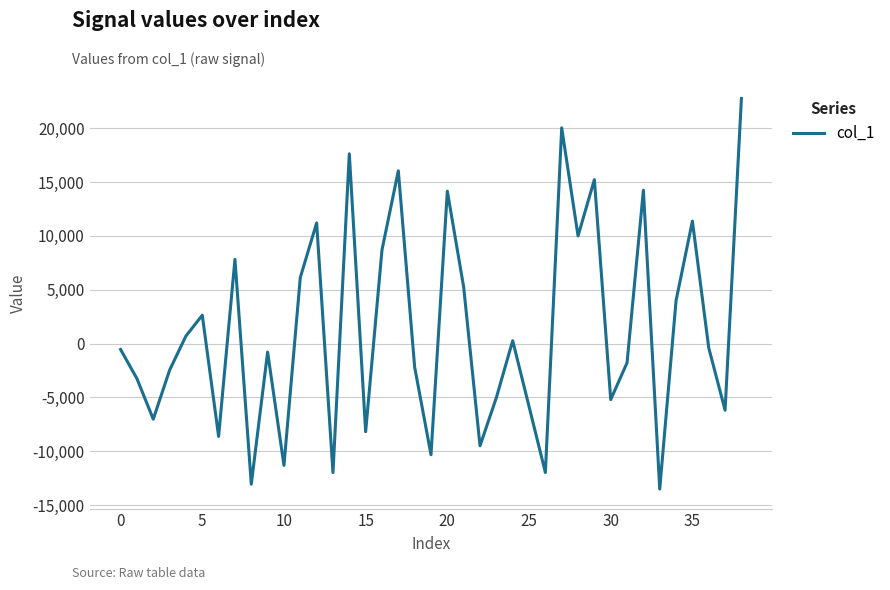

What is the maximum value shown in the chart?

22745.1